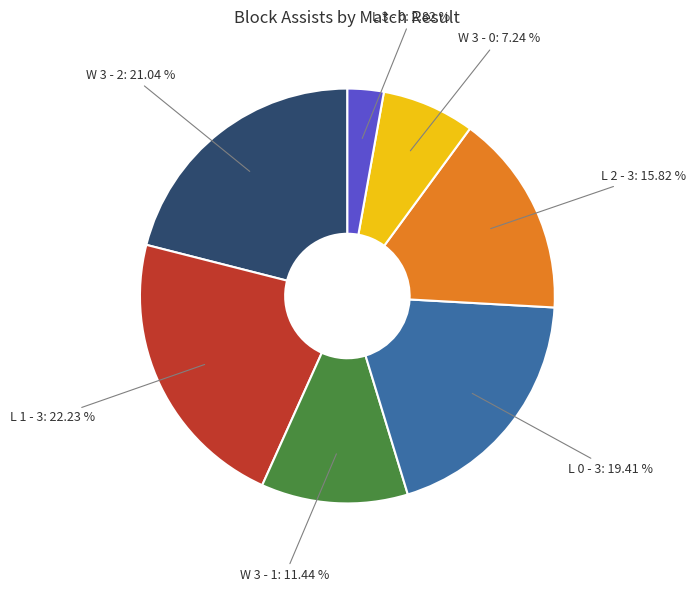

Is there any slice that represents more than half of the pie?

No